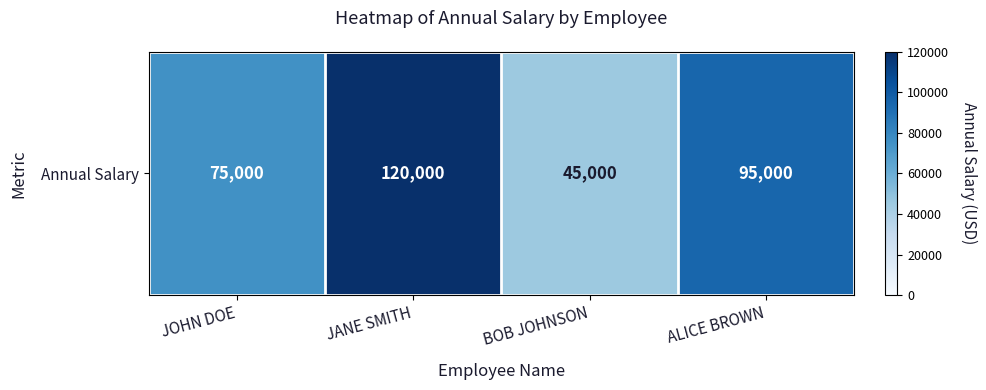

Reading left to right, extract all data points from this chart.

JOHN DOE=75000	JANE SMITH=120000	BOB JOHNSON=45000	ALICE BROWN=95000